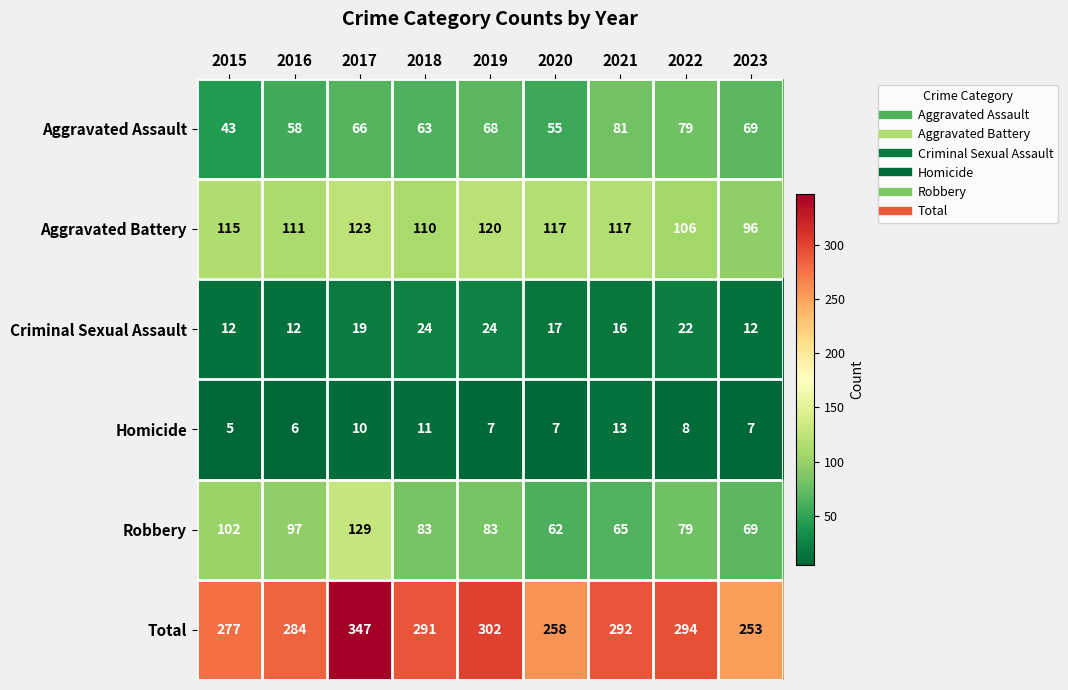

Is it true that Aggravated Battery equals 41 at 2020?

False